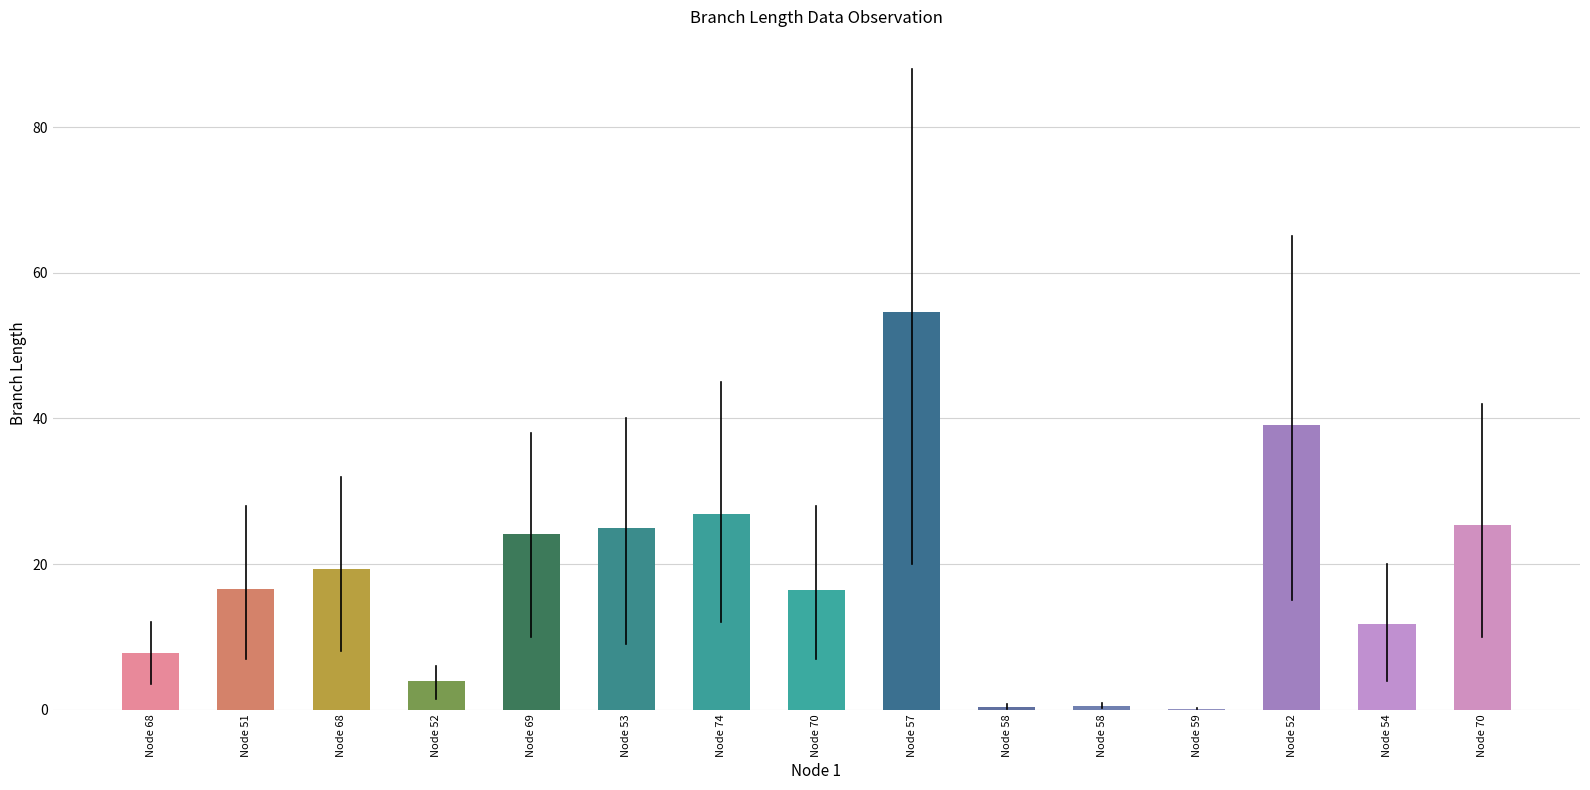

What is the smallest value displayed?

0.1